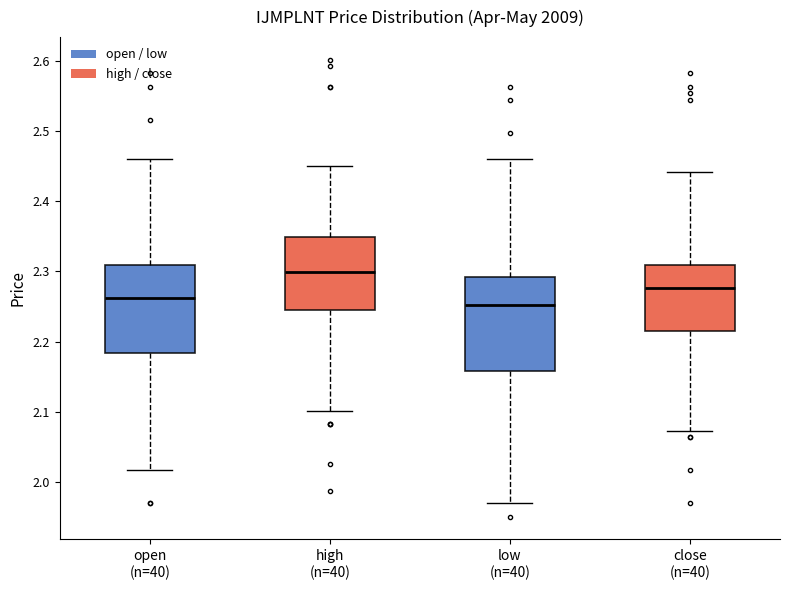

Reading left to right, transcribe this box plot: for each box, give where its median line is, the range the box spans, and where its two whiskers end, as read against the y-axis. The values are not printed on the chart, so give them approximately, as read against the axis.

open (n=40): median 2.26, box 2.18 to 2.31, whiskers 2.02 to 2.46
high (n=40): median 2.30, box 2.25 to 2.35, whiskers 2.10 to 2.45
low (n=40): median 2.25, box 2.16 to 2.29, whiskers 1.97 to 2.46
close (n=40): median 2.28, box 2.21 to 2.31, whiskers 2.07 to 2.44